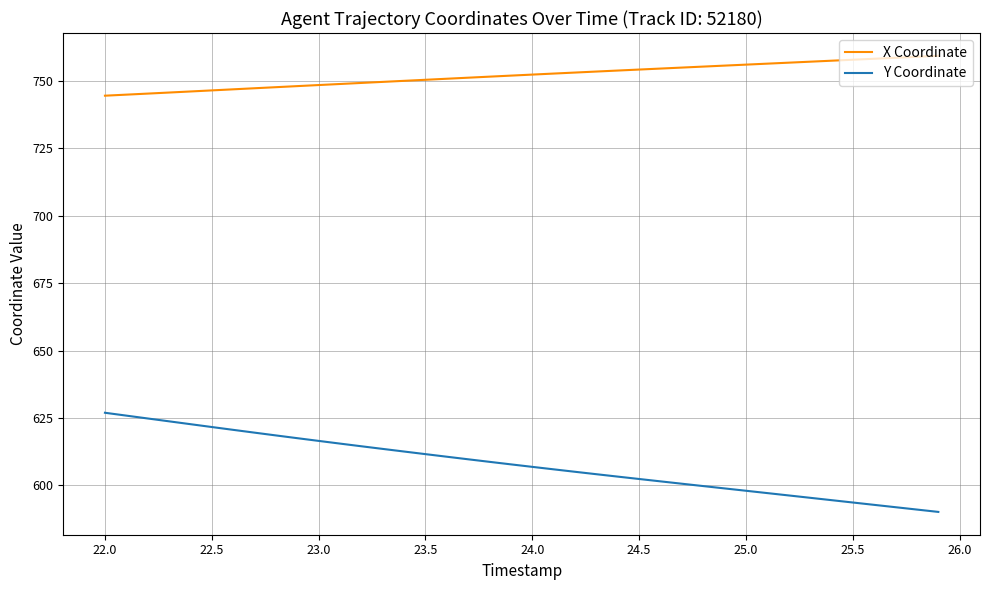

Does the chart have visible grid lines?

Yes